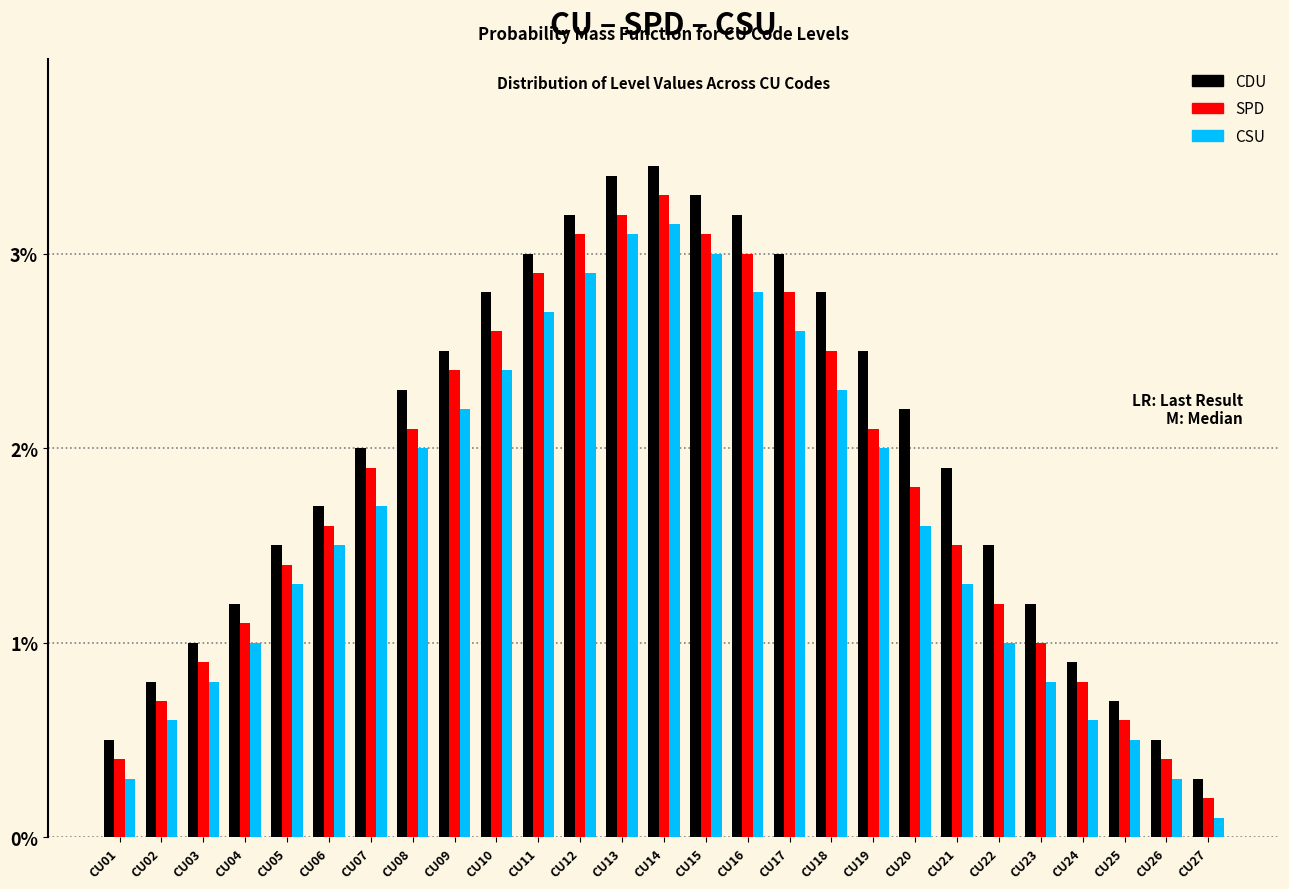

Which series has the largest total across all categories?

CDU